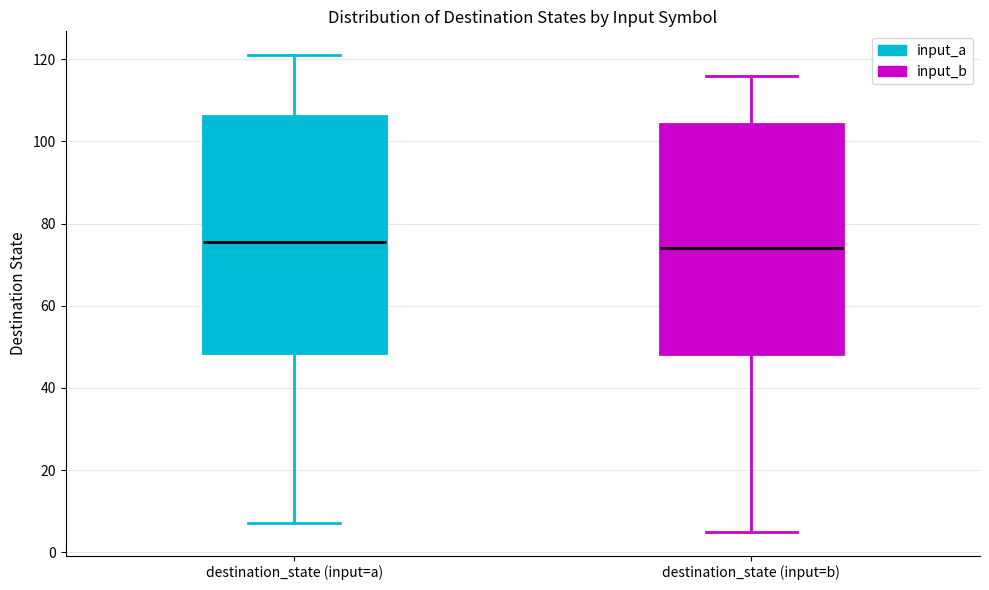

Reading left to right, transcribe this box plot: for each box, give where its median line is, the range the box spans, and where its two whiskers end, as read against the y-axis. The values are not printed on the chart, so give them approximately, as read against the axis.

destination_state (input=a): median 76, box 48 to 106, whiskers 8 to 122
destination_state (input=b): median 74, box 48 to 104, whiskers 6 to 116